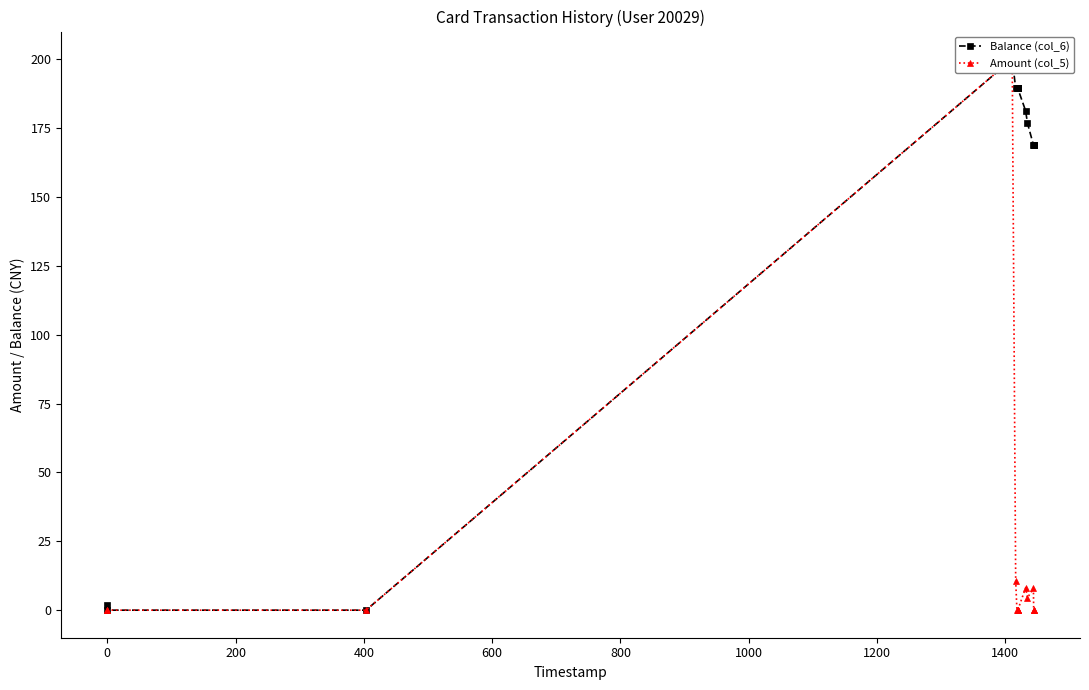

How many positive values does the Balance (col_6) series have?

14